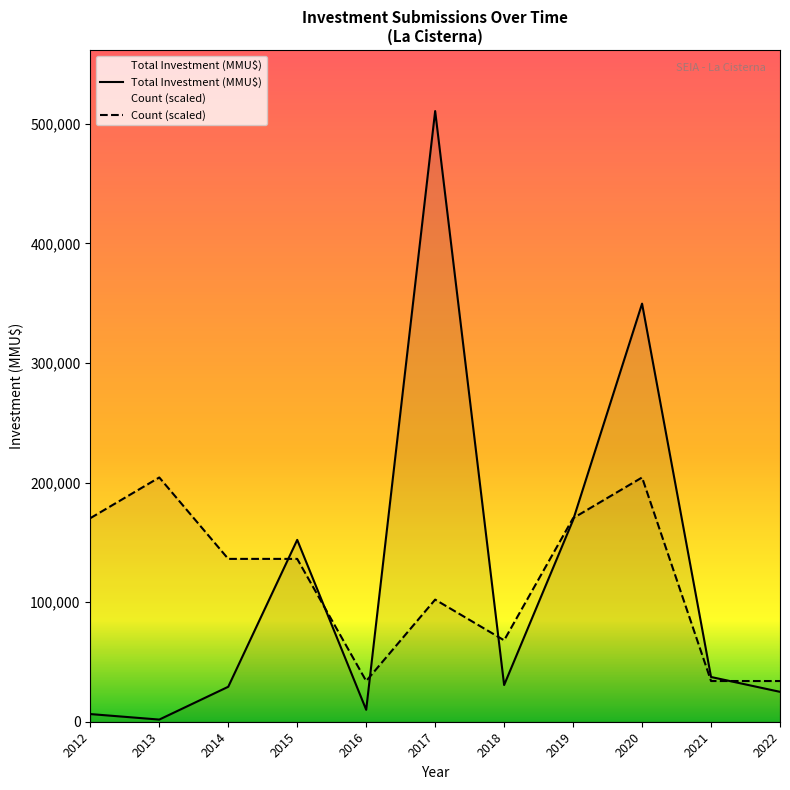

True or false: Count (scaled) and Total Investment (MMU$) cross at least once.

True